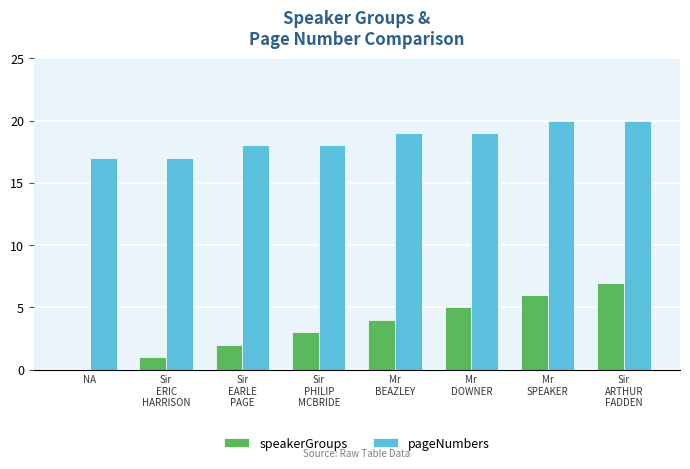

Which series has the largest total across all categories?

pageNumbers